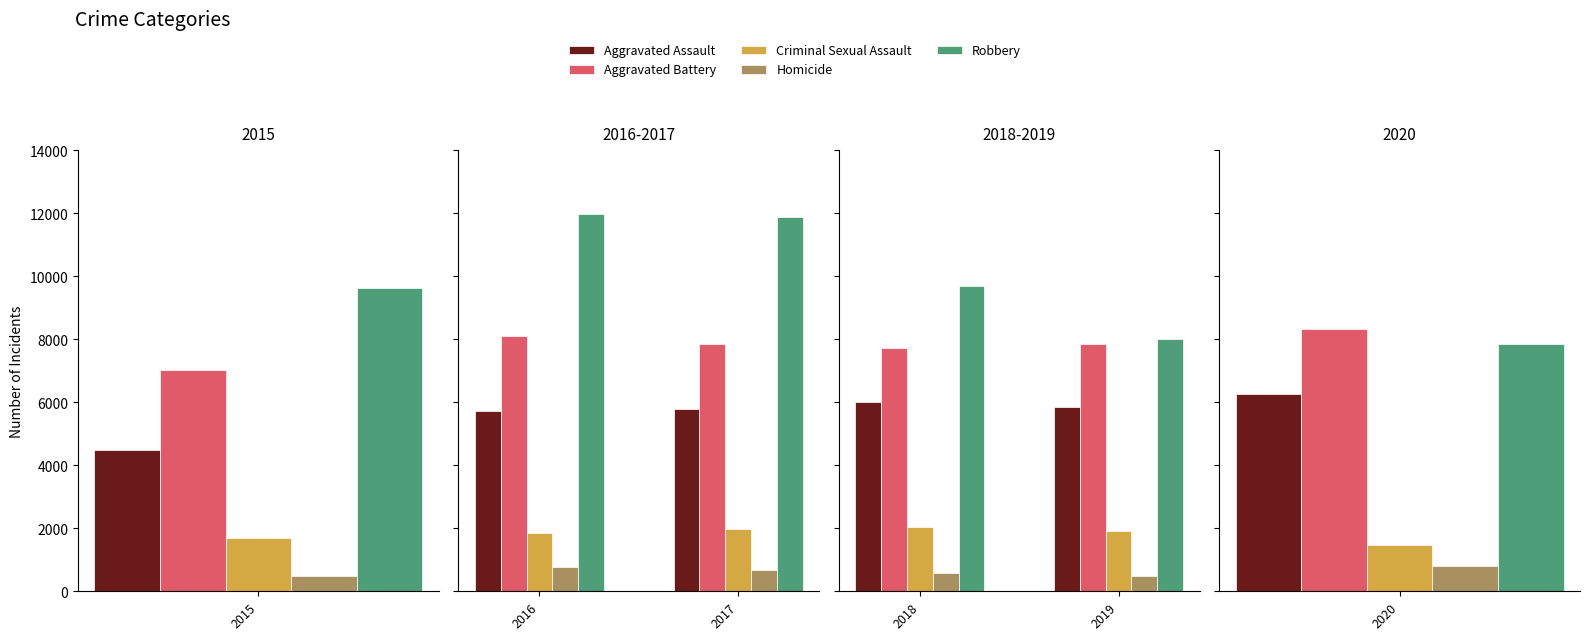

How many bars are there in each group?

5